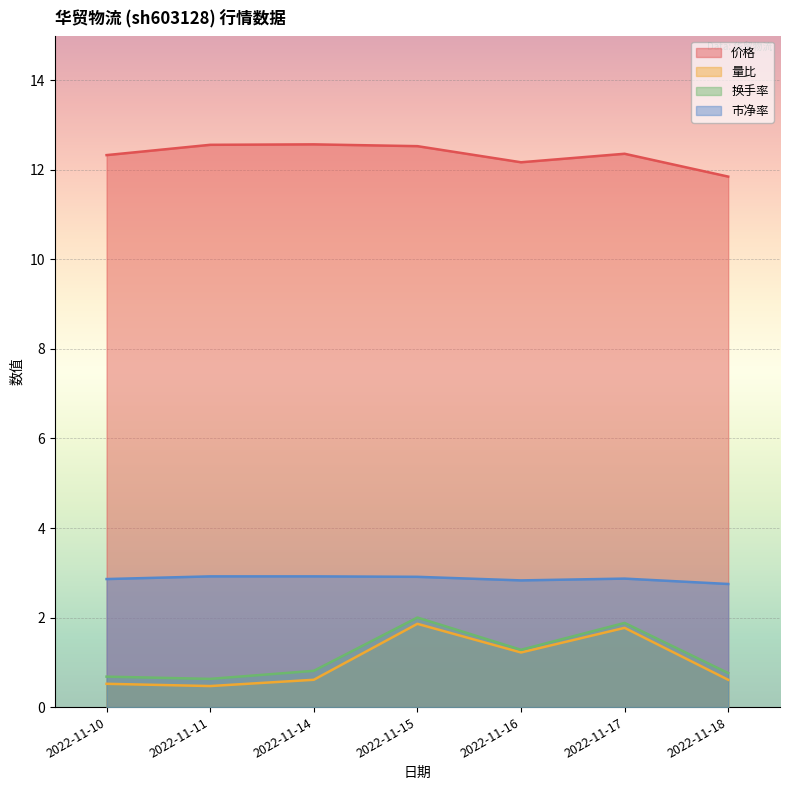

True or false: 换手率 and 市净率 cross at least once.

False